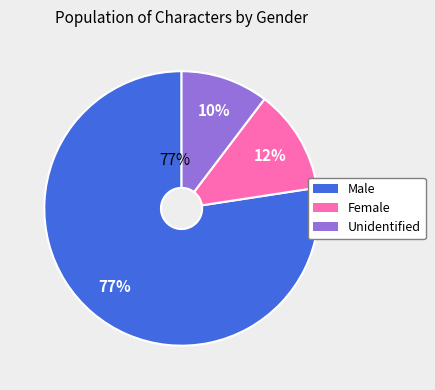

Is Female the majority of the pie?

No